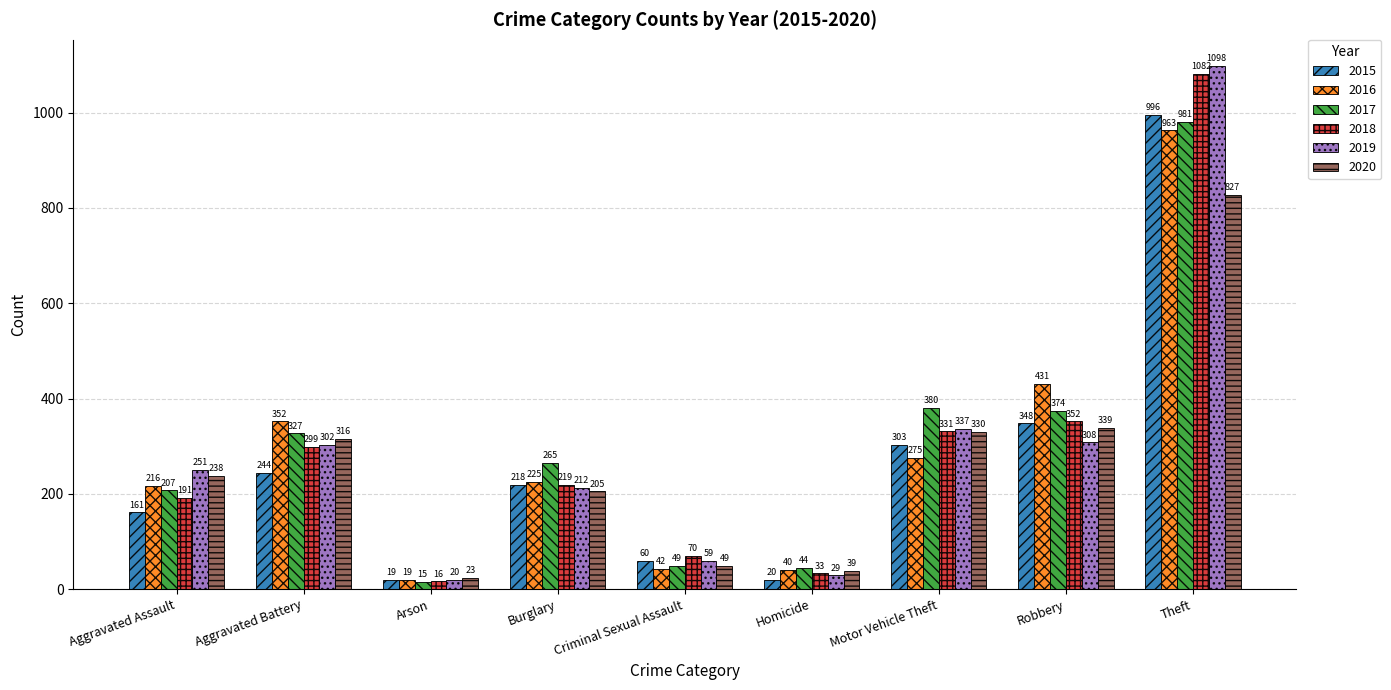

Is it true that 2016 equals 275 at Motor Vehicle Theft?

True